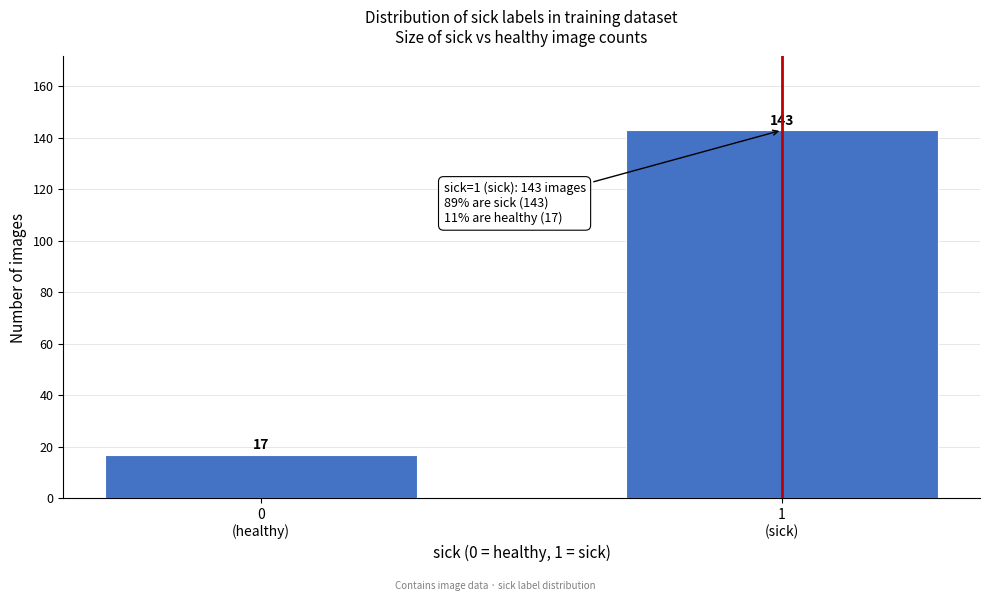

Reading left to right, list all the values displayed in this chart.

17	143